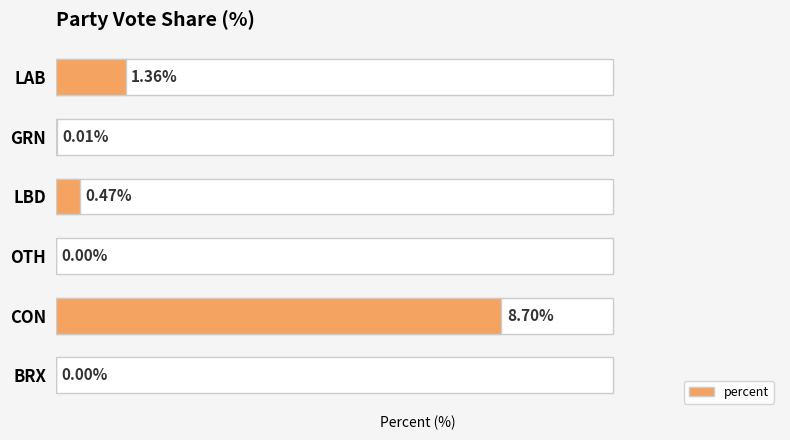

Reading left to right, extract all data points from this chart.

0=1.4	1=0.0	2=0.5	3=0.0	4=8.7	5=0.0